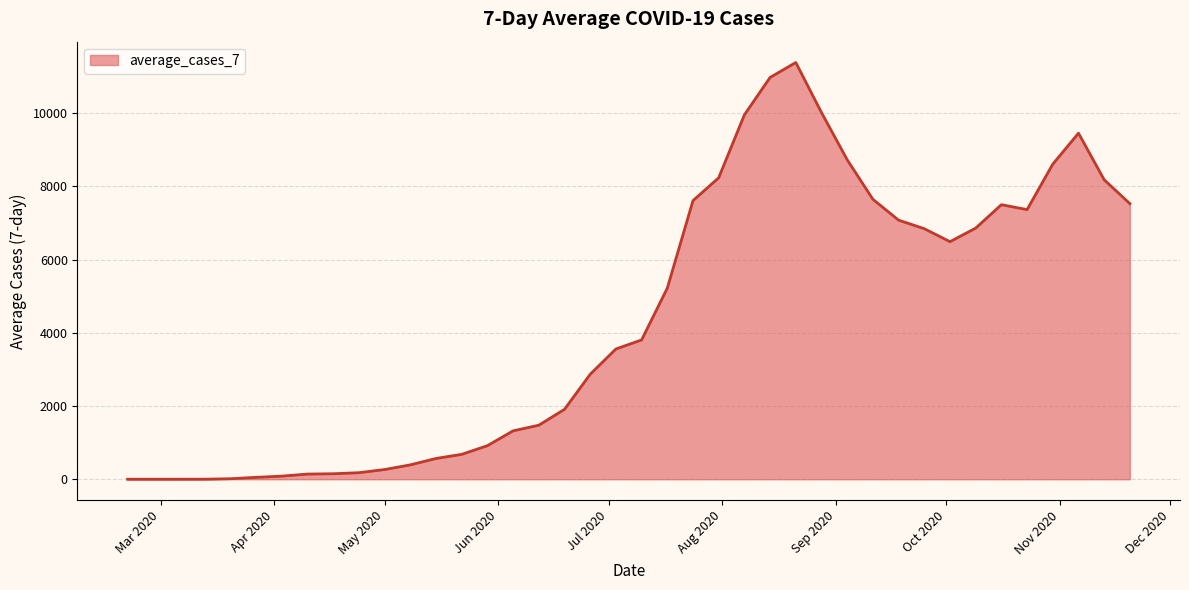

What is the greatest value displayed?

11379.9